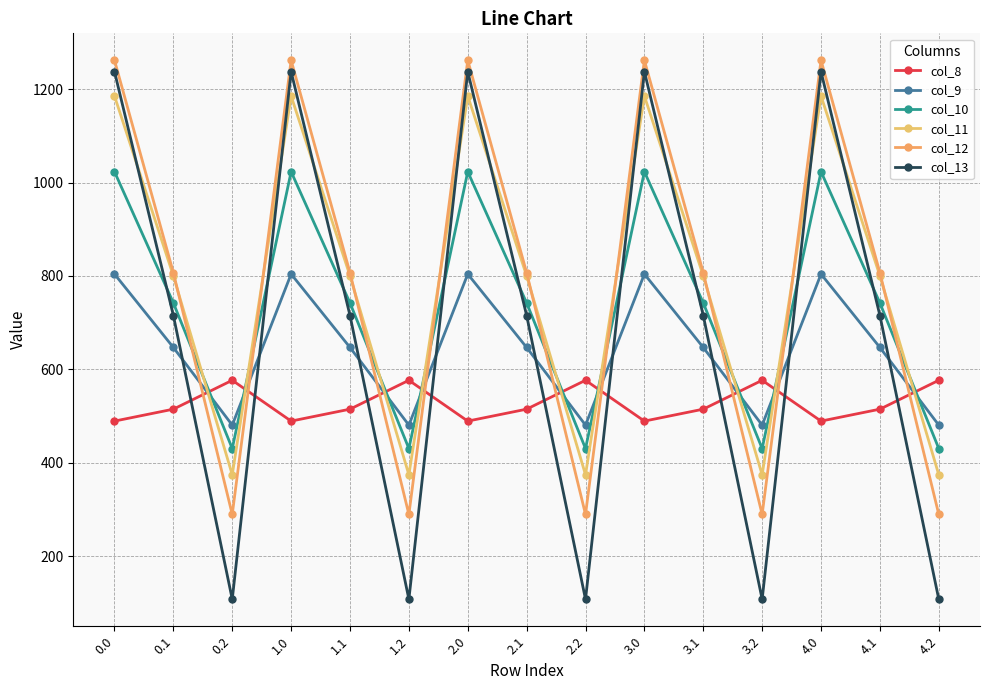

Rank the categories by col_13 value from lowest to highest.

0.2, 1.2, 2.2, 3.2, 4.2, 0.1, 1.1, 2.1, 3.1, 4.1, 0.0, 1.0, 2.0, 3.0, 4.0